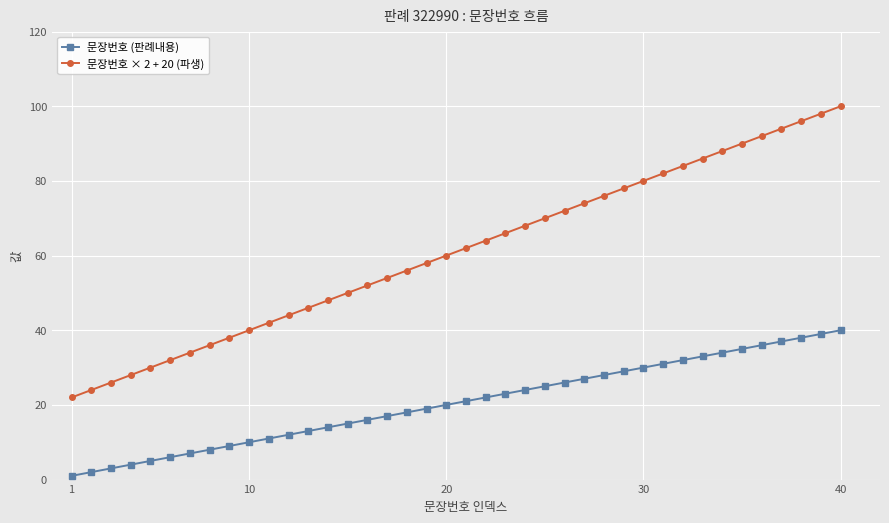

True or false: 문장번호 × 2 + 20 (파생) and 문장번호 (판례내용) intersect in this chart.

False